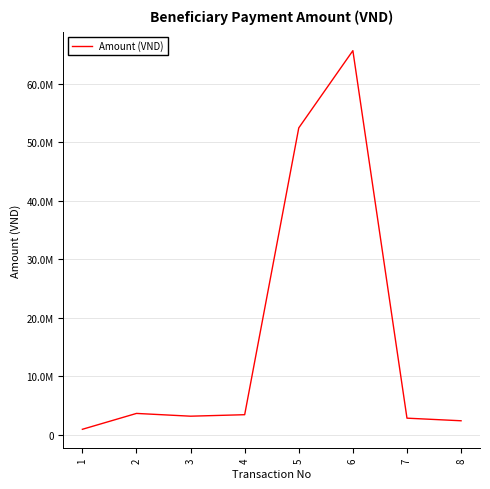

Reading left to right, transcribe all the data shown in this chart.

966486	3675800	3203005	3457360	52426940	65611467	2866690	2421232